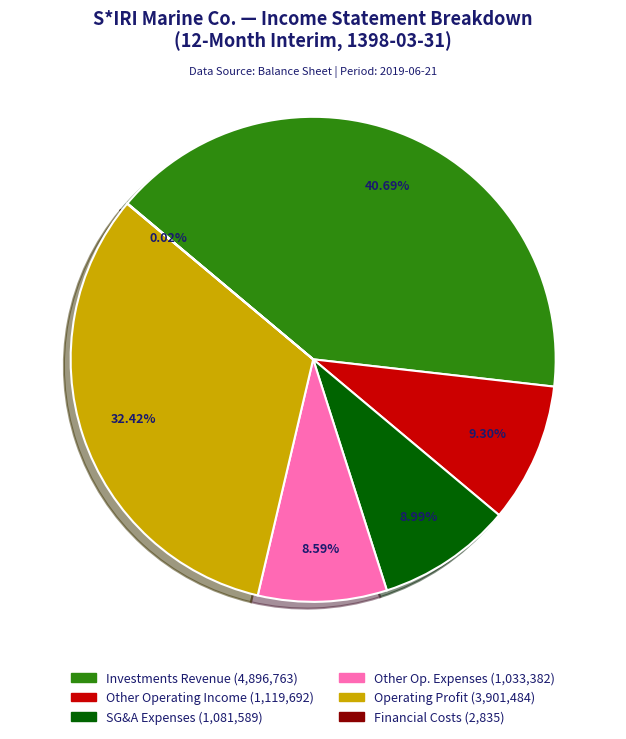

Which has a higher value, Other Op. Expenses (1,033,382) or Other Operating Income (1,119,692)?

Other Operating Income (1,119,692)